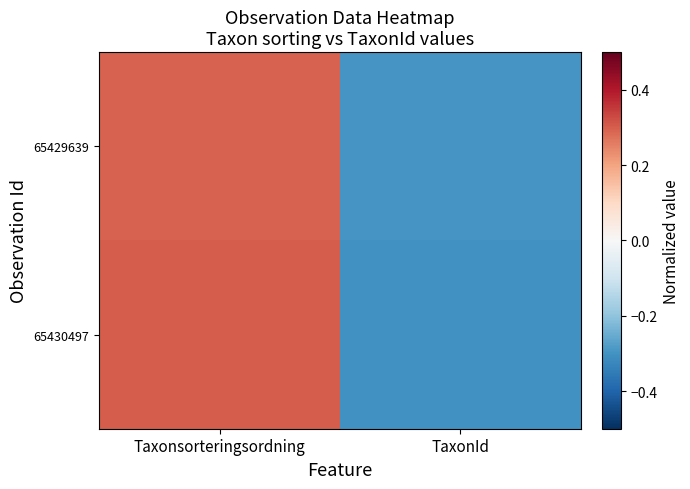

At Taxonsorteringsordning, list the series in order from smallest to largest.

65429639, 65430497